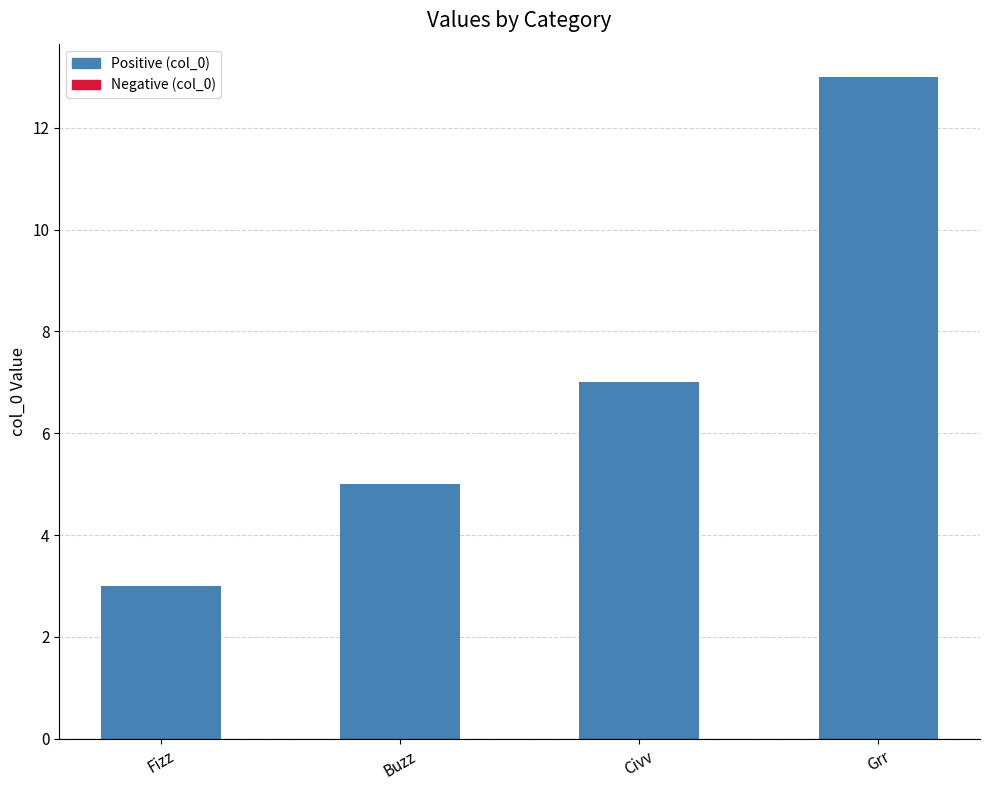

What is the change in value from Buzz to Civv?

+2